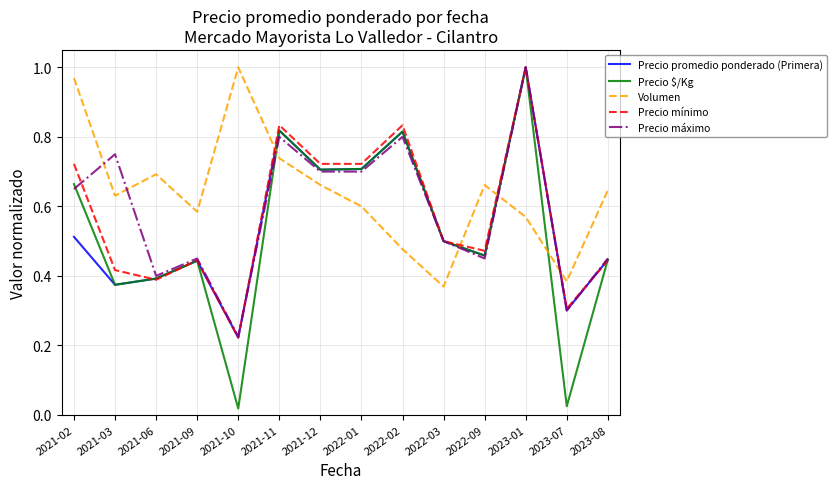

At how many categories does at least one series exceed 0?

14